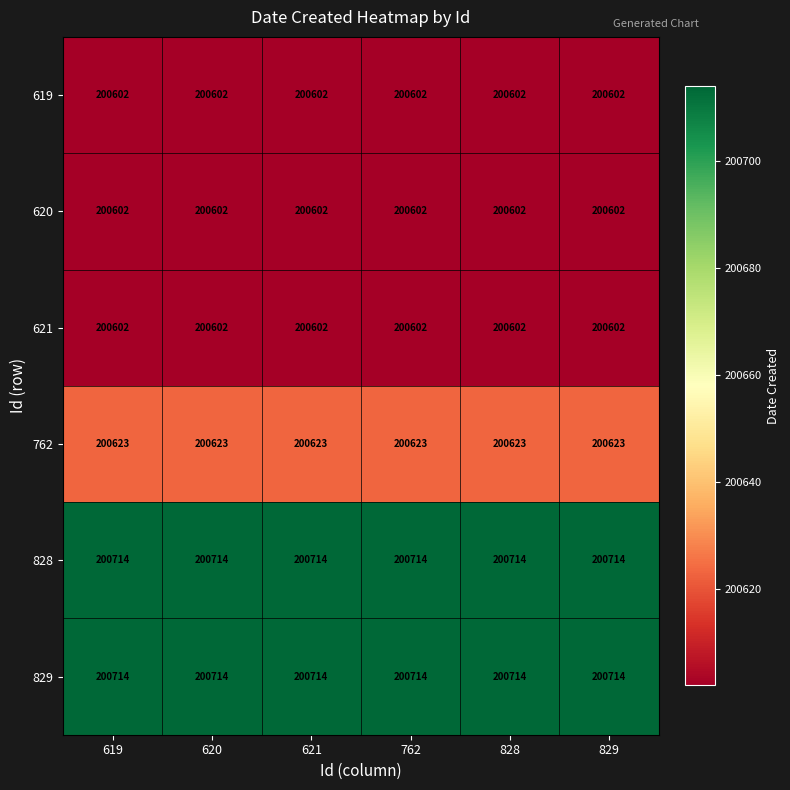

How many categories are shown in the chart?

6